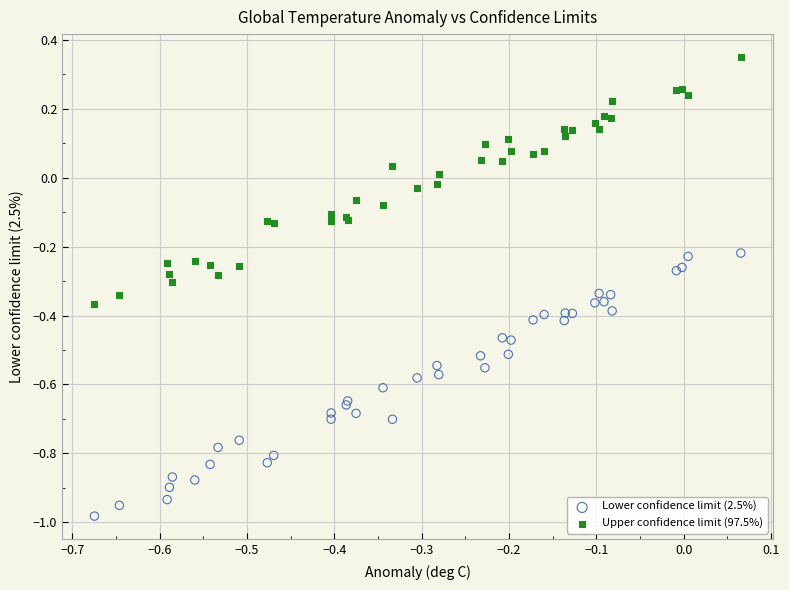

Which series reaches the maximum Y coordinate?

Upper confidence limit (97.5%)